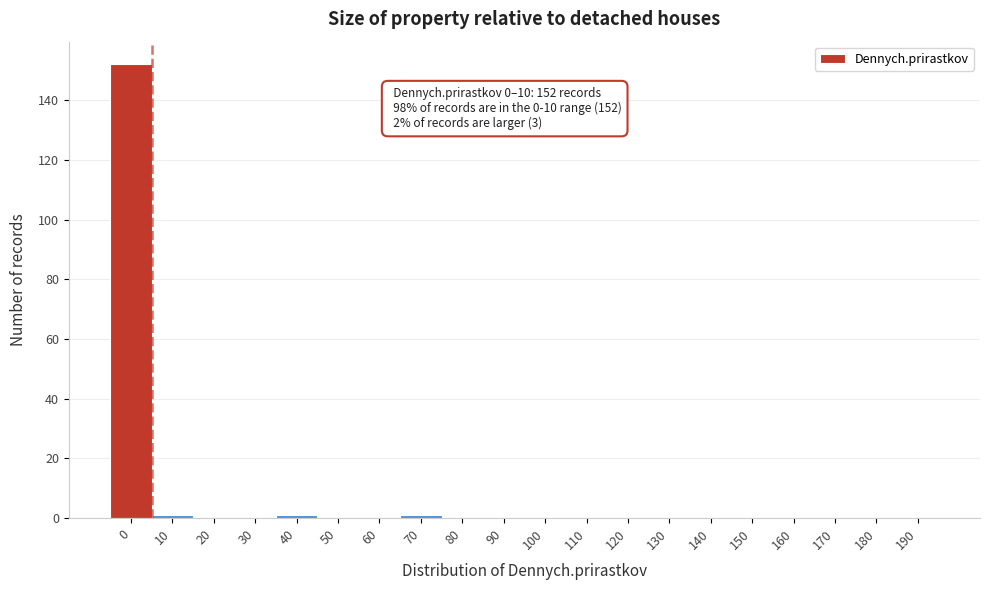

Reading left to right, what are all the values shown in this chart?

0=152	10=1	20=0	30=0	40=1	50=0	60=0	70=1	80=0	90=0	100=0	110=0	120=0	130=0	140=0	150=0	160=0	170=0	180=0	190=0